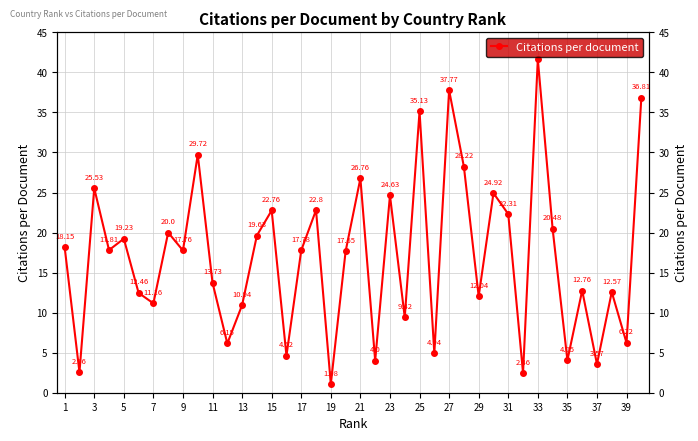

How many data points are less than 17?

18